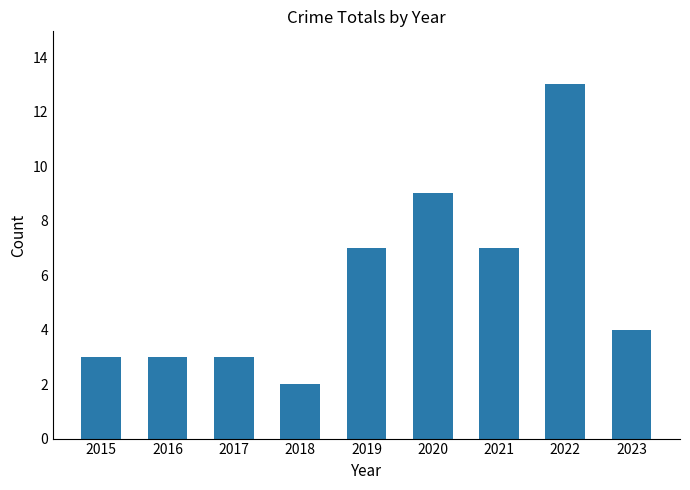

At which category does the chart reach its minimum across all series?

2018